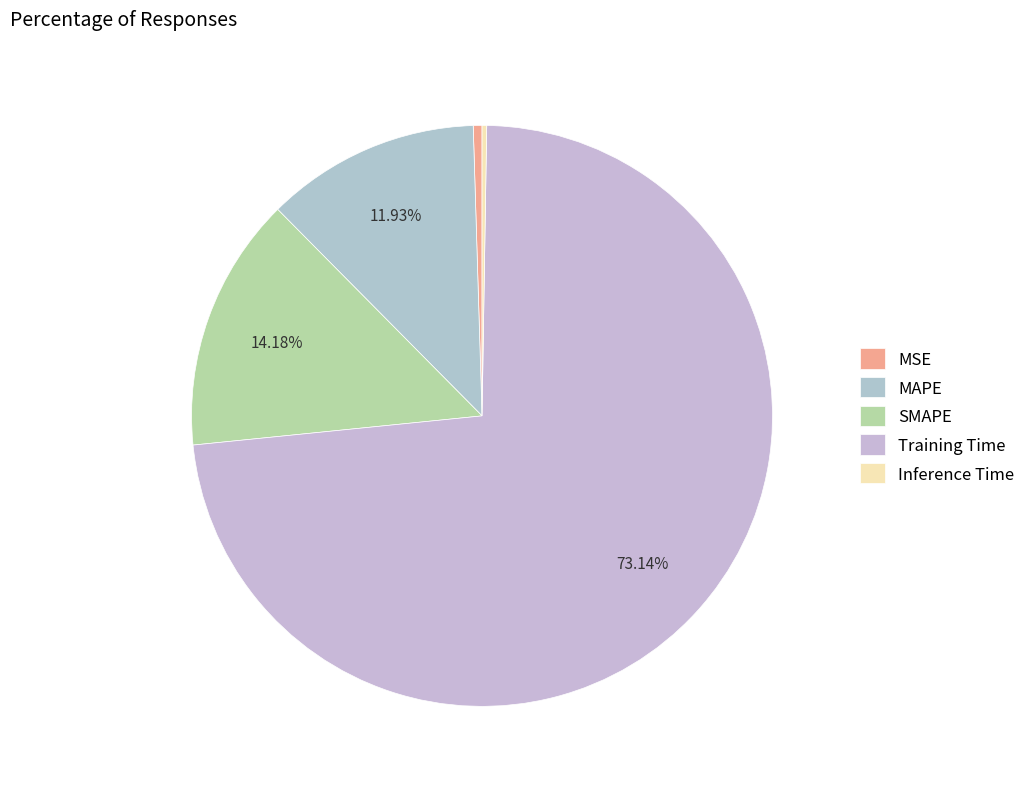

True or false: Inference Time accounts for 0% of the total.

True